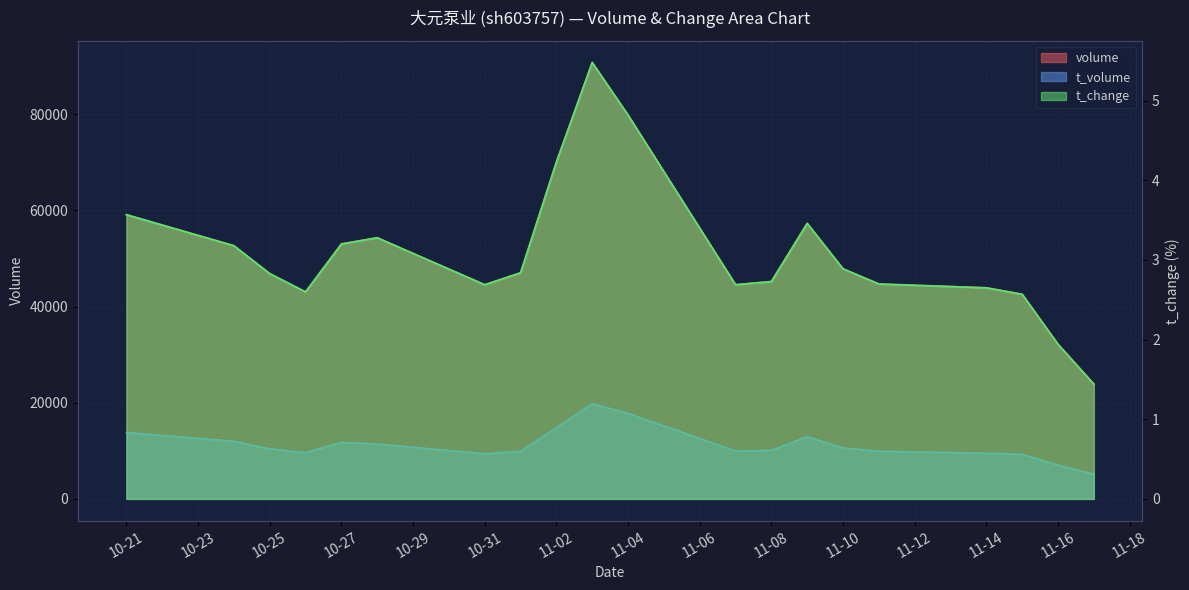

Reading left to right, what are all the values shown in this chart?

volume: 59044.0	52625.0	46793.0	42988.0	53043.0	54287.0	44513.0	46972.0	70039.0	90743.0	79803.0	44540.0	45177.0	57281.0	47815.0	44641.0	43914.0	42539.0	32198.0	23908.0
t_volume: 13800.0	11974.0	10393.0	9613.0	11761.0	11403.0	9387.0	9907.0	14812.0	19781.0	17796.0	9959.0	10069.0	12938.0	10606.0	9908.0	9494.0	9269.0	7020.0	5140.0
t_change: 3.6	3.2	2.8	2.6	3.2	3.3	2.7	2.8	4.2	5.5	4.8	2.7	2.7	3.5	2.9	2.7	2.6	2.6	1.9	1.4